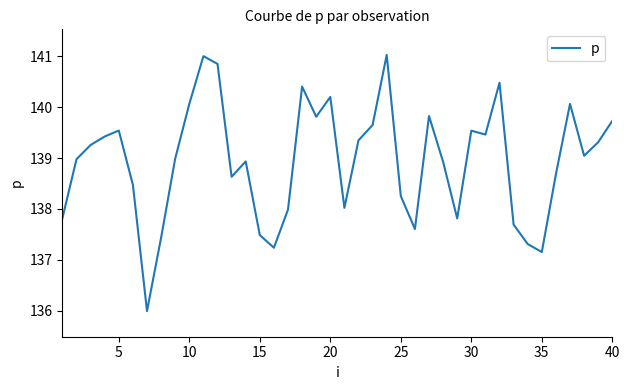

Does the chart have visible grid lines?

No